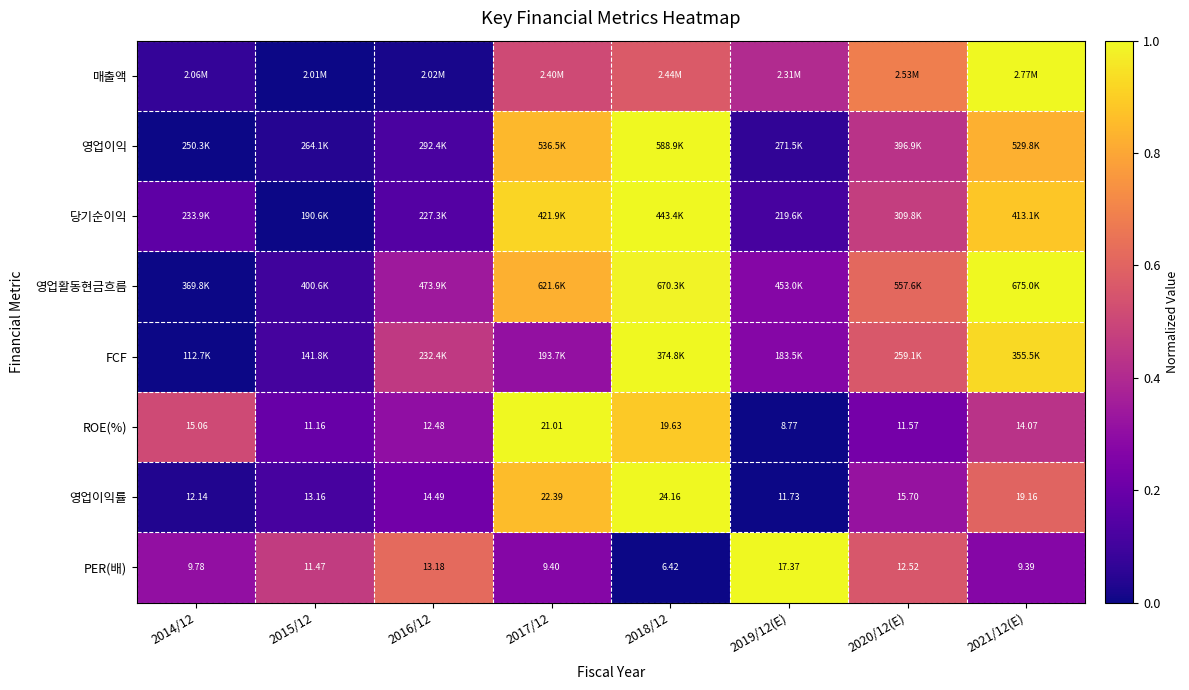

What is the total value across all series at 2017/12?

5.5